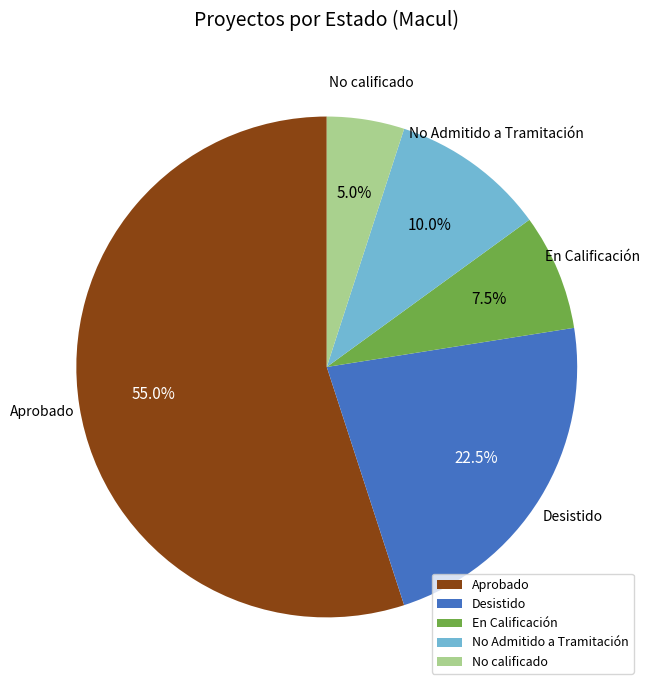

Combined, do No Admitido a Tramitación and No calificado account for over 50%?

No